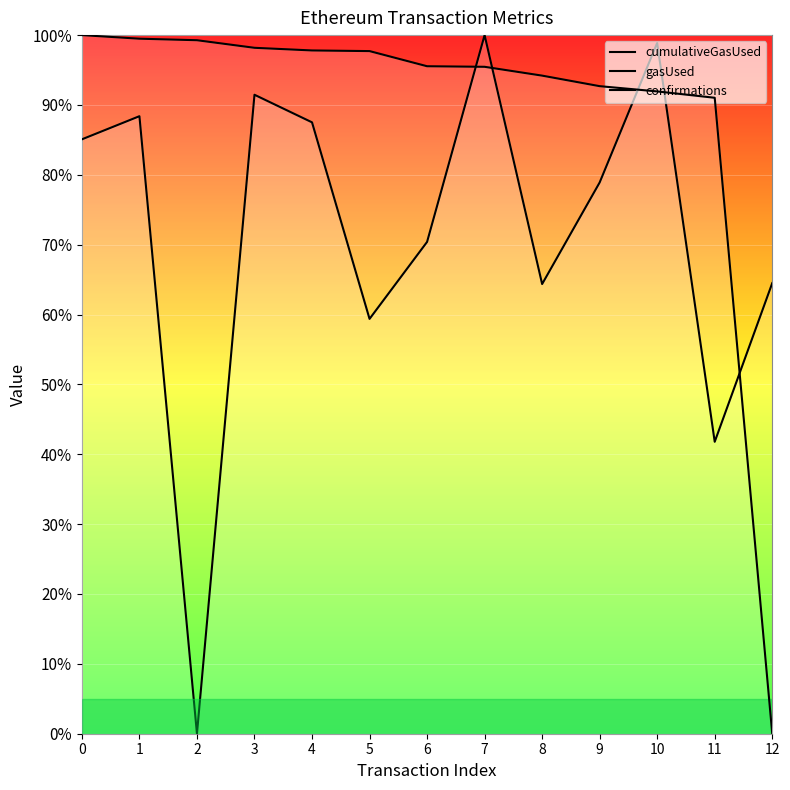

What are all the series names shown in the legend?

cumulativeGasUsed, gasUsed, confirmations